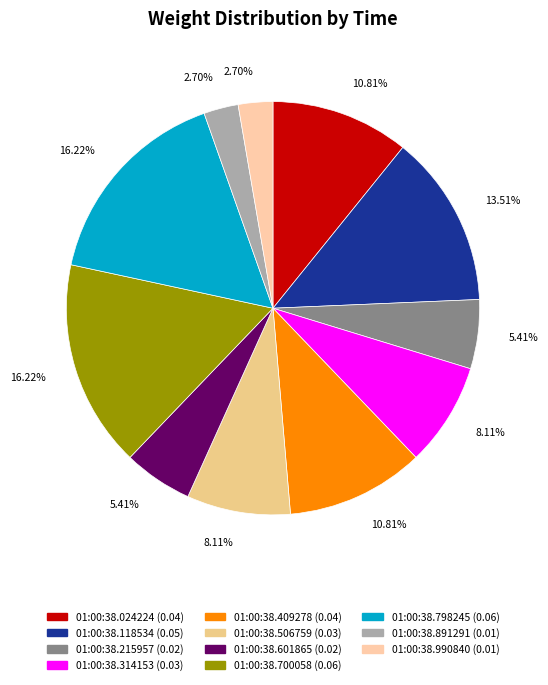

How many slices are in this pie chart?

11